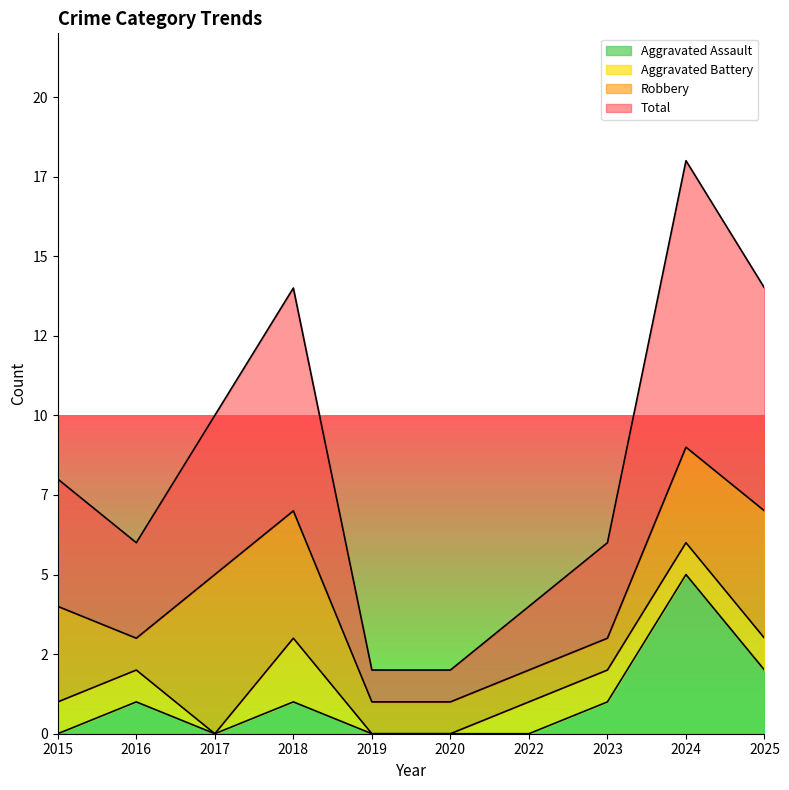

Does the chart display data point markers on the line(s)?

No